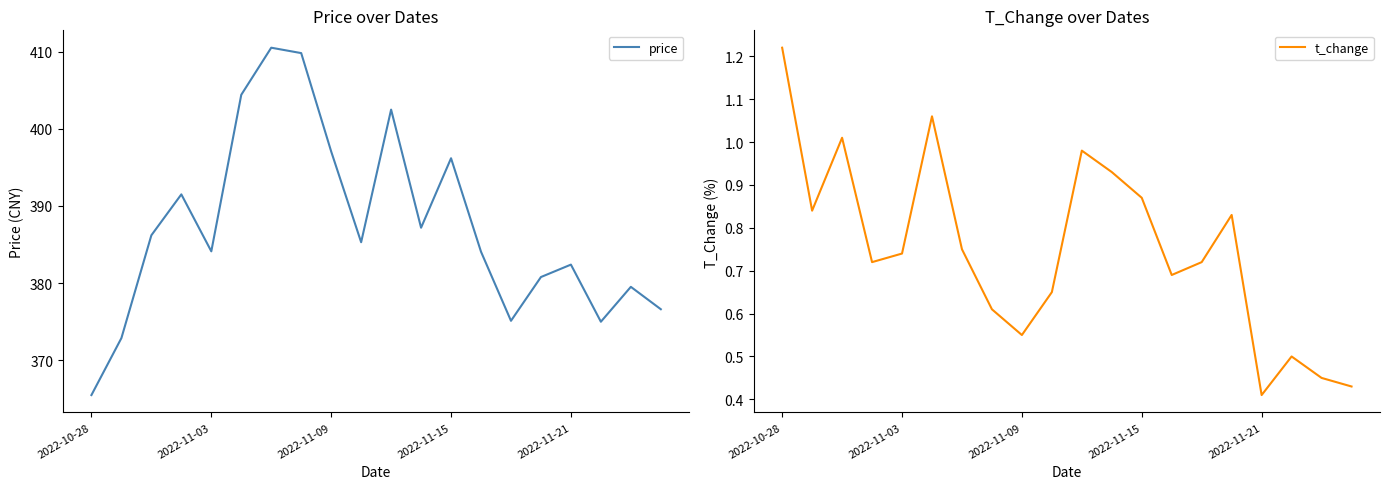

In price, how many points are lower than both neighbors (excluding endpoints)?

5